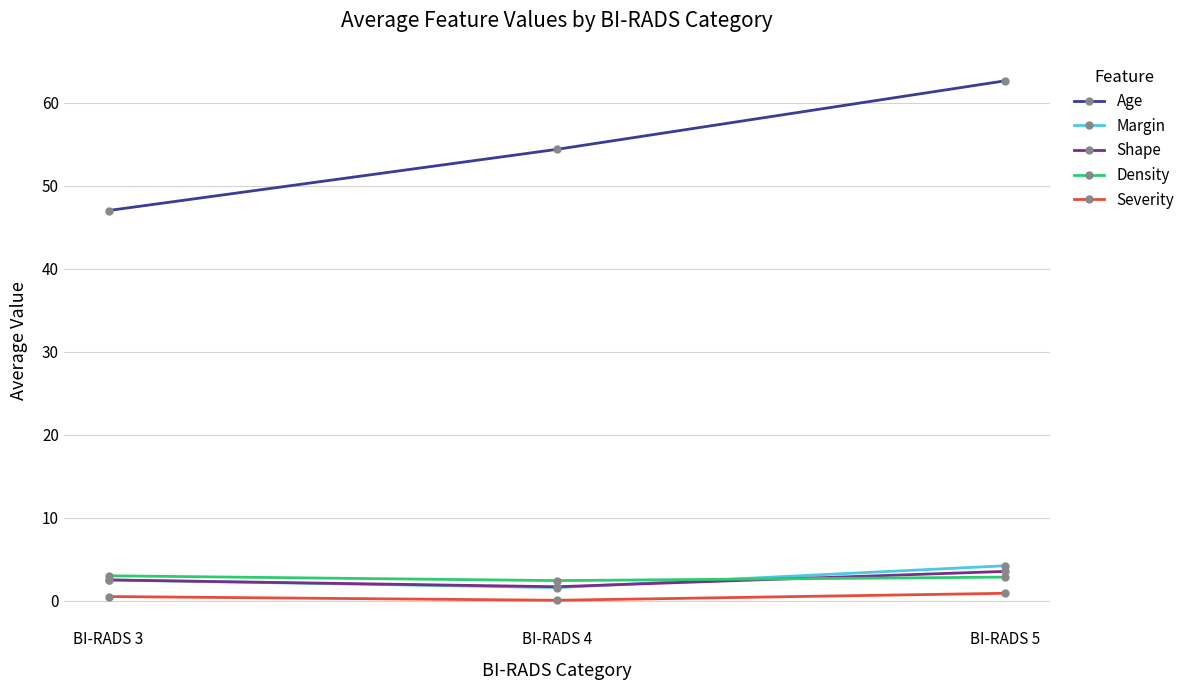

True or false: Margin has a value of 1.6 at BI-RADS 4.

True